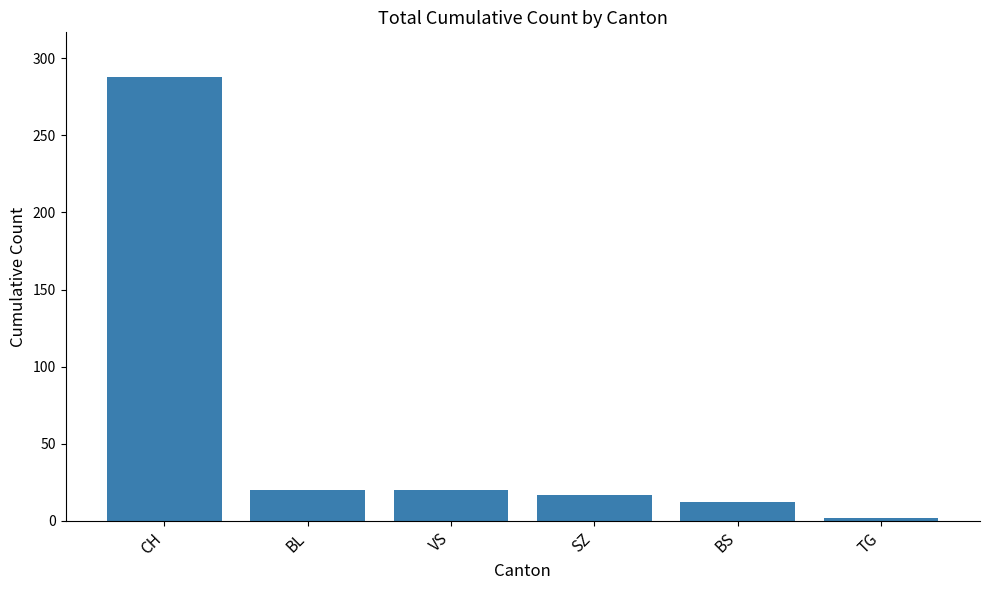

How many data points does each series have?

6